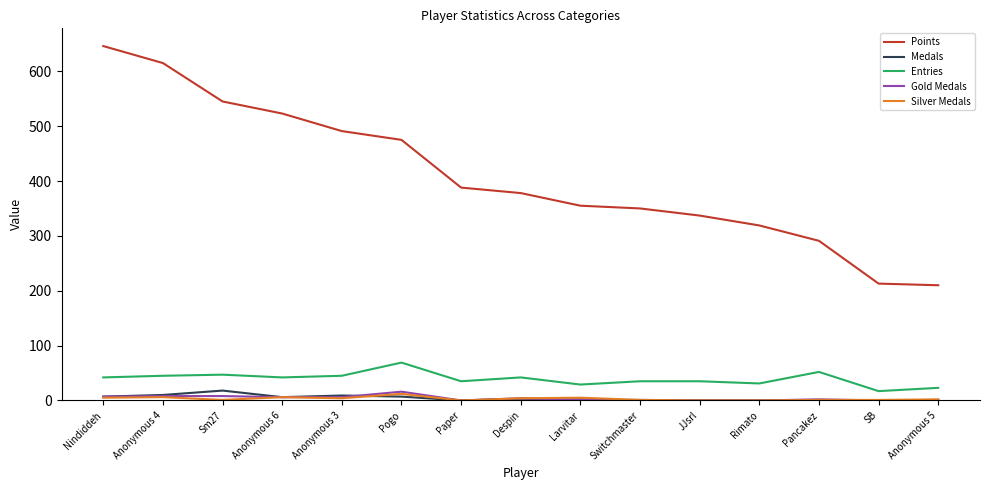

What is the difference between the Silver Medals values at Despin and Paper?

4